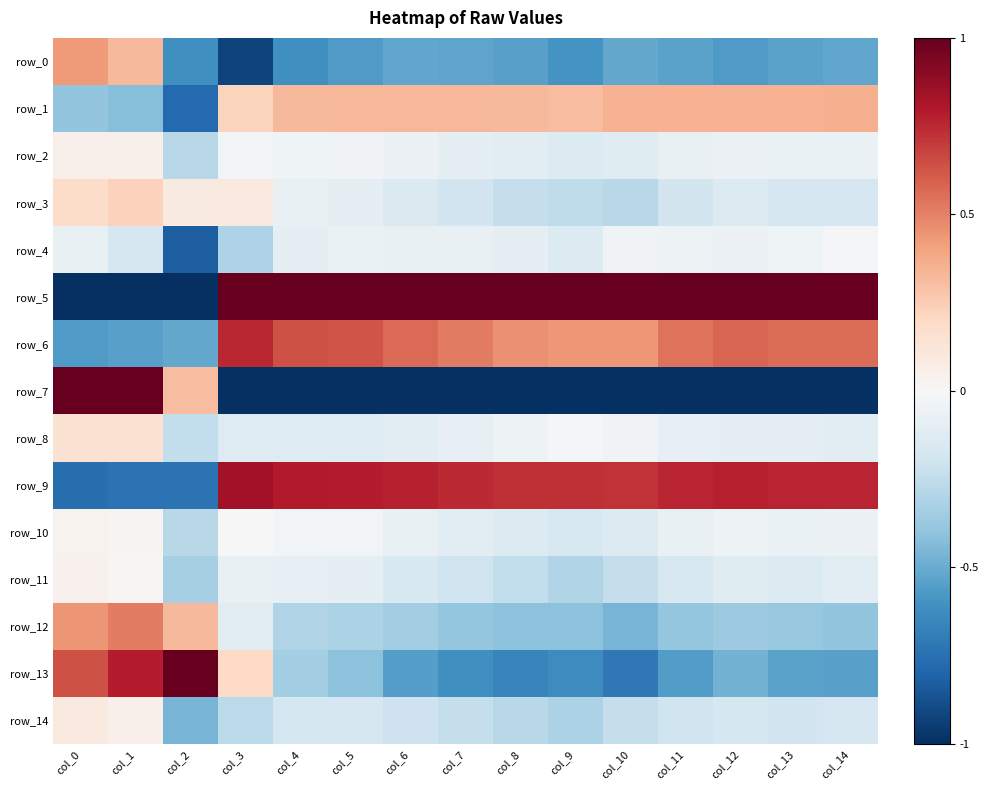

Reading left to right, what are all the values shown in this chart?

row_0: 0.4	0.3	-0.6	-0.9	-0.6	-0.6	-0.5	-0.5	-0.5	-0.6	-0.5	-0.5	-0.6	-0.5	-0.5
row_1: -0.4	-0.4	-0.8	0.2	0.3	0.3	0.3	0.3	0.3	0.3	0.3	0.3	0.3	0.3	0.4
row_2: 0.0	0.0	-0.3	-0.0	-0.0	-0.0	-0.1	-0.1	-0.1	-0.1	-0.1	-0.1	-0.1	-0.1	-0.1
row_3: 0.2	0.2	0.1	0.1	-0.1	-0.1	-0.1	-0.2	-0.2	-0.3	-0.3	-0.2	-0.1	-0.2	-0.2
row_4: -0.1	-0.2	-0.8	-0.3	-0.1	-0.1	-0.1	-0.1	-0.1	-0.1	-0.0	-0.0	-0.1	-0.0	-0.0
row_5: -1.0	-1.0	-1.0	1.0	1.0	1.0	1.0	1.0	1.0	1.0	1.0	1.0	1.0	1.0	1.0
row_6: -0.6	-0.5	-0.5	0.8	0.6	0.6	0.6	0.5	0.5	0.4	0.4	0.5	0.6	0.6	0.6
row_7: 1.0	1.0	0.3	-1.0	-1.0	-1.0	-1.0	-1.0	-1.0	-1.0	-1.0	-1.0	-1.0	-1.0	-1.0
row_8: 0.1	0.2	-0.2	-0.1	-0.1	-0.1	-0.1	-0.1	-0.0	-0.0	-0.0	-0.1	-0.1	-0.1	-0.1
row_9: -0.8	-0.7	-0.7	0.8	0.8	0.8	0.8	0.7	0.7	0.7	0.7	0.8	0.8	0.8	0.8
row_10: 0.0	0.0	-0.3	0.0	-0.0	-0.0	-0.1	-0.1	-0.1	-0.2	-0.1	-0.1	-0.1	-0.1	-0.1
row_11: 0.0	0.0	-0.3	-0.1	-0.1	-0.1	-0.2	-0.2	-0.2	-0.3	-0.2	-0.2	-0.1	-0.1	-0.1
row_12: 0.4	0.5	0.3	-0.1	-0.3	-0.3	-0.4	-0.4	-0.4	-0.4	-0.5	-0.4	-0.4	-0.4	-0.4
row_13: 0.6	0.8	1.0	0.2	-0.3	-0.4	-0.6	-0.6	-0.7	-0.6	-0.7	-0.6	-0.5	-0.5	-0.5
row_14: 0.1	0.1	-0.5	-0.3	-0.2	-0.2	-0.2	-0.2	-0.3	-0.3	-0.2	-0.2	-0.2	-0.2	-0.2